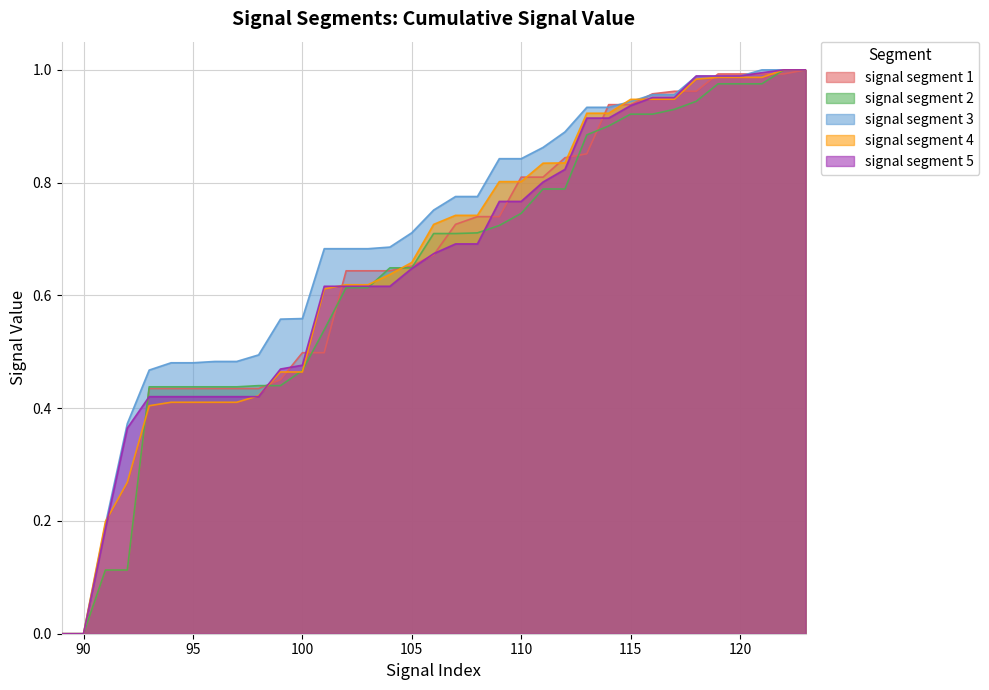

Does the chart display data point markers on the line(s)?

No